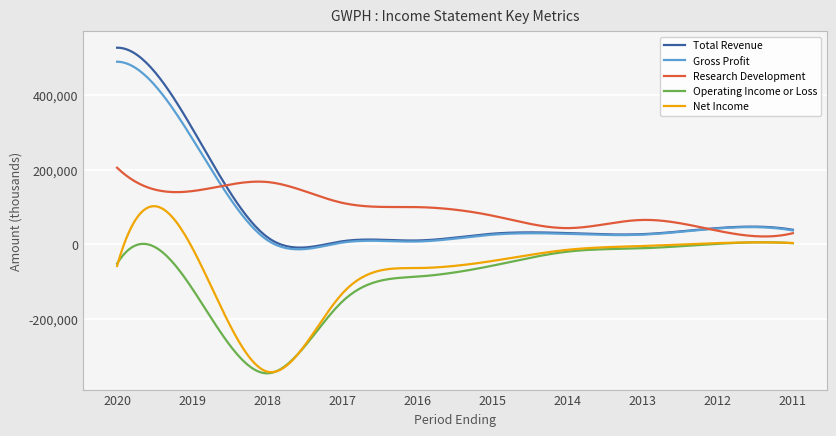

True or false: Research Development and Net Income intersect in this chart.

False